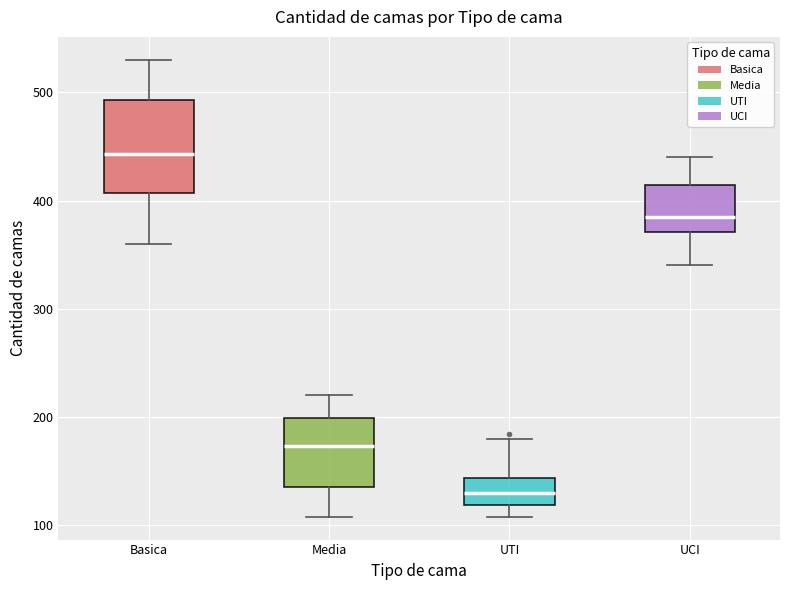

Reading left to right, transcribe this box plot: for each box, give where its median line is, the range the box spans, and where its two whiskers end, as read against the y-axis. The values are not printed on the chart, so give them approximately, as read against the axis.

Basica: median 440, box 410 to 490, whiskers 360 to 530
Media: median 170, box 140 to 200, whiskers 110 to 220
UTI: median 130, box 120 to 140, whiskers 110 to 180
UCI: median 380, box 370 to 410, whiskers 340 to 440